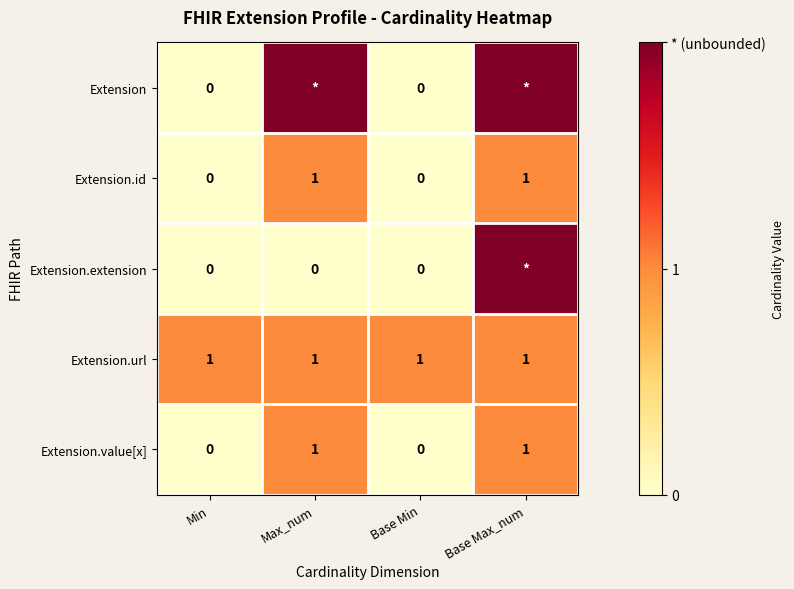

How many series are shown in this chart?

5